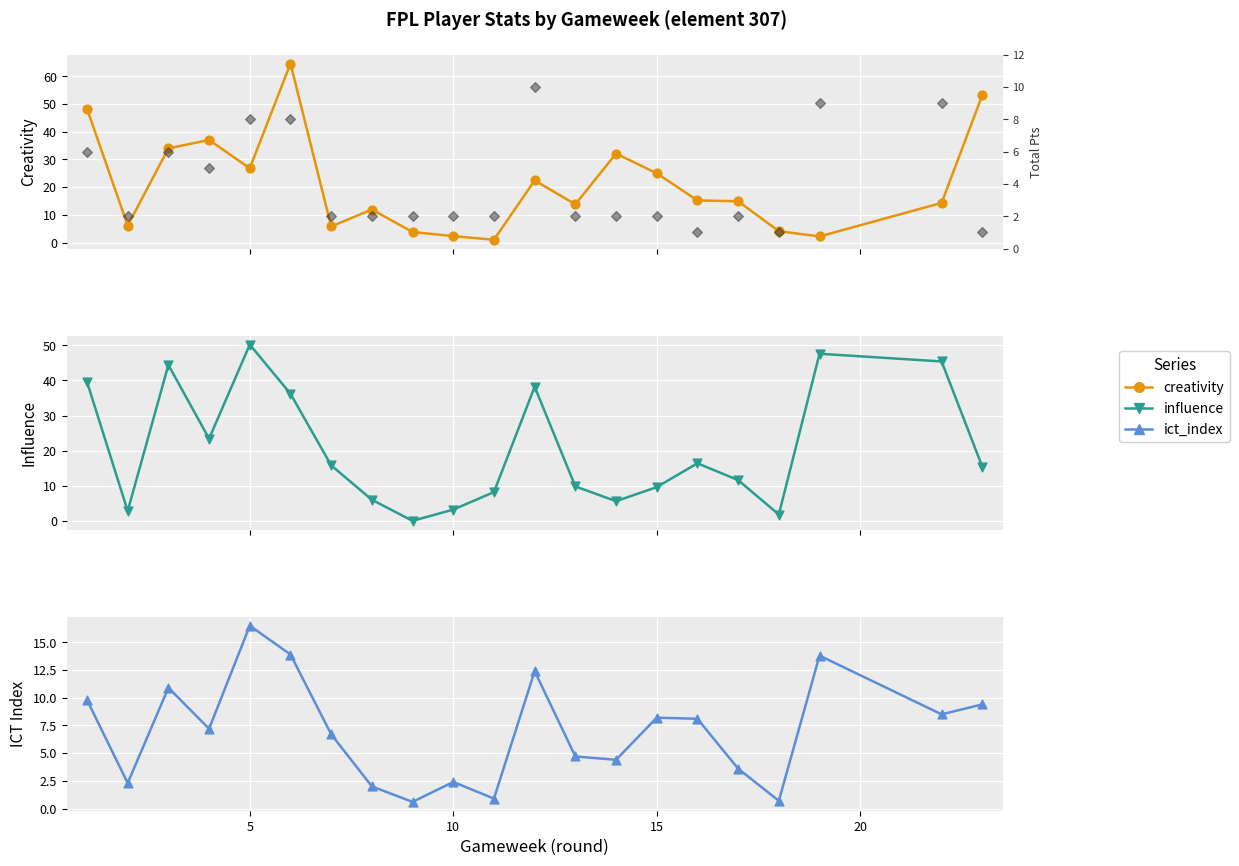

Which series has the largest Y range (max minus min)?

creativity